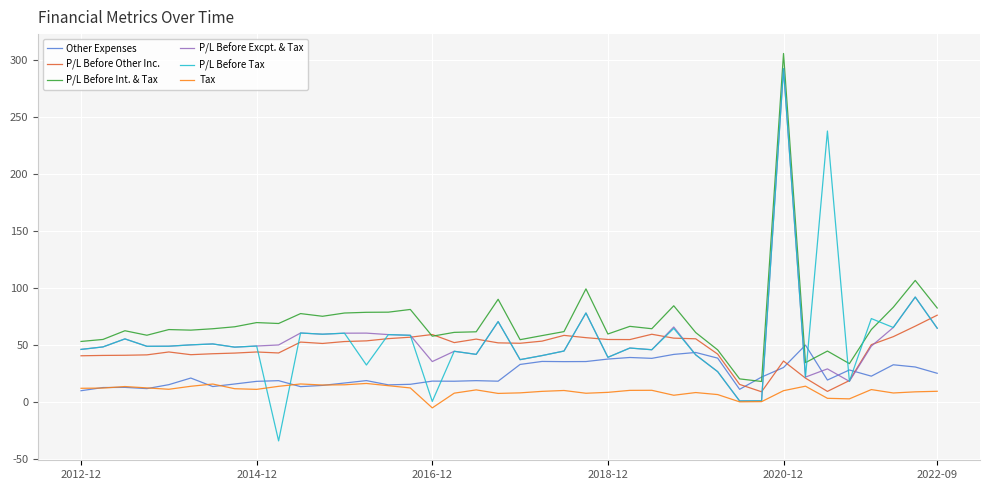

True or false: P/L Before Int. & Tax and Other Expenses cross at least once.

True